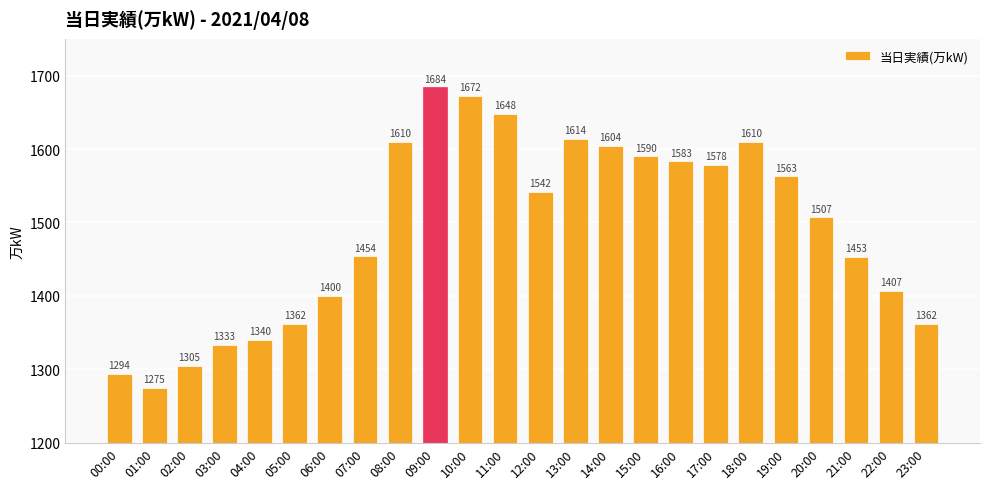

Which category has the highest value across all series?

09:00